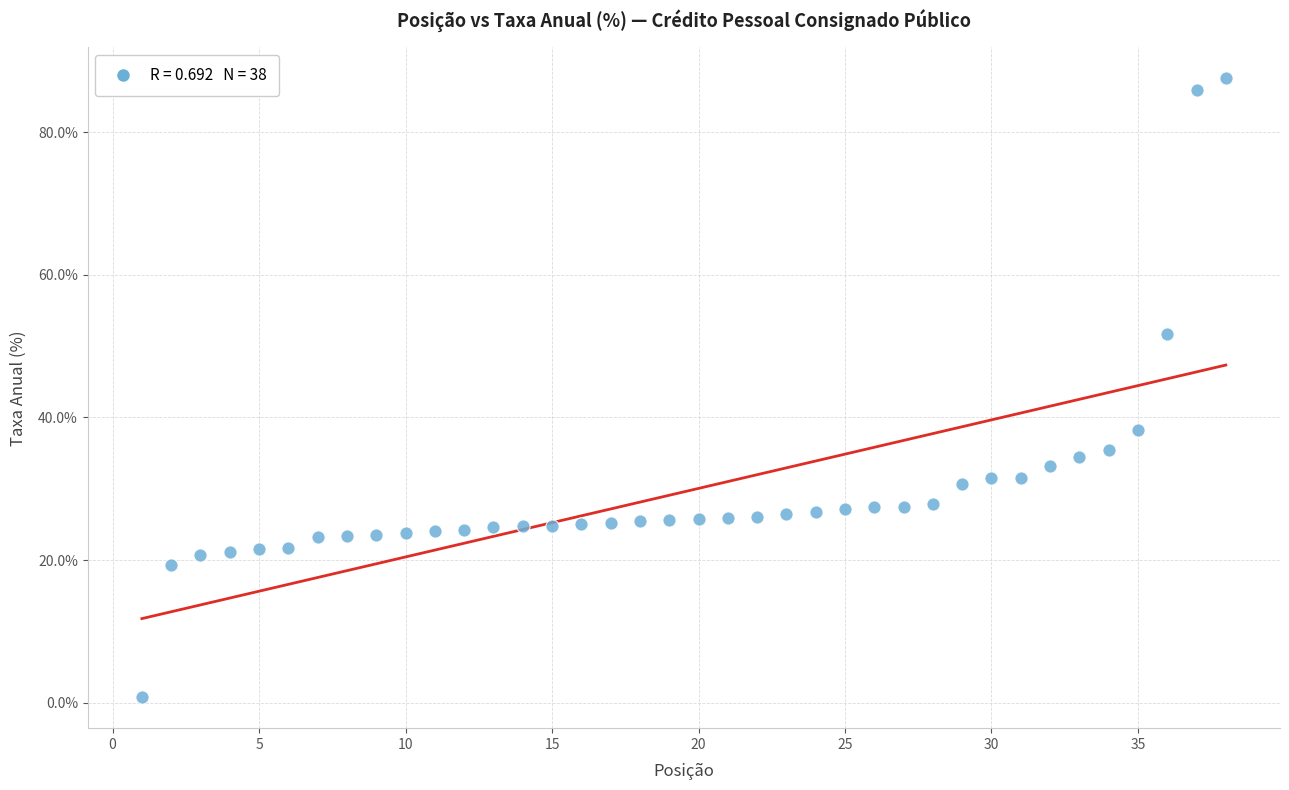

What is the range of Y values (max minus min)?

86.8